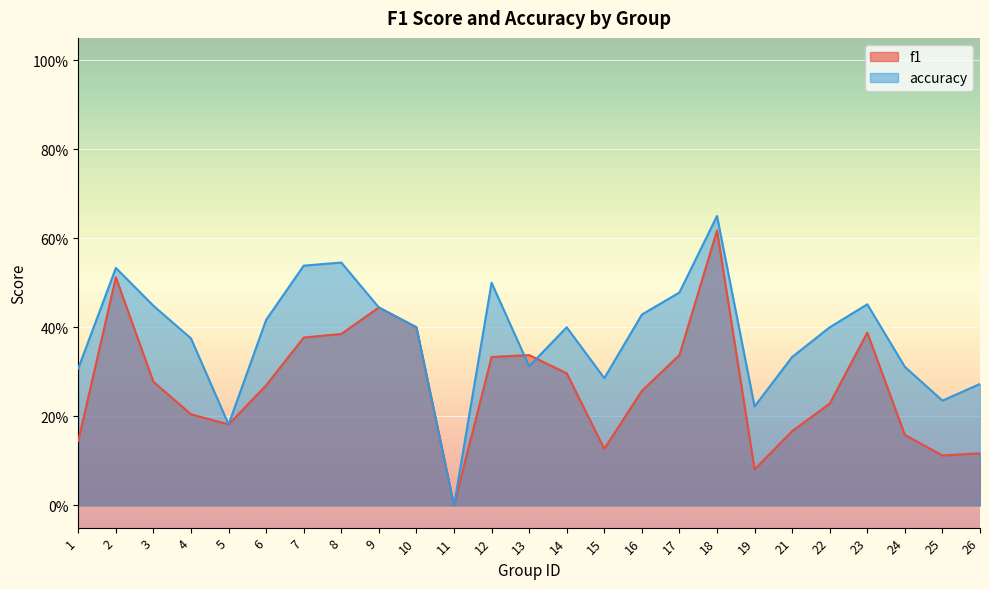

Reading right to left, list all the values displayed in this chart.

f1: 0.1	0.1	0.2	0.4	0.2	0.2	0.1	0.6	0.3	0.3	0.1	0.3	0.3	0.3	0.0	0.4	0.4	0.4	0.4	0.3	0.2	0.2	0.3	0.5	0.1
accuracy: 0.3	0.2	0.3	0.5	0.4	0.3	0.2	0.7	0.5	0.4	0.3	0.4	0.3	0.5	0.0	0.4	0.4	0.5	0.5	0.4	0.2	0.4	0.4	0.5	0.3